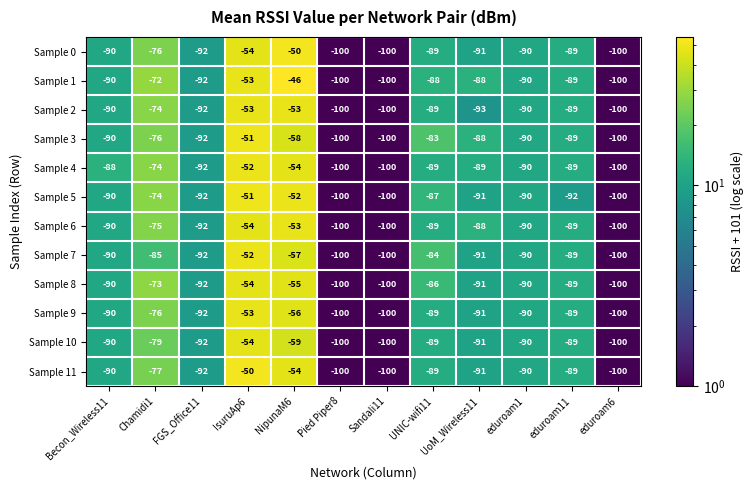

Which series has the largest range (max minus min)?

Sample 1